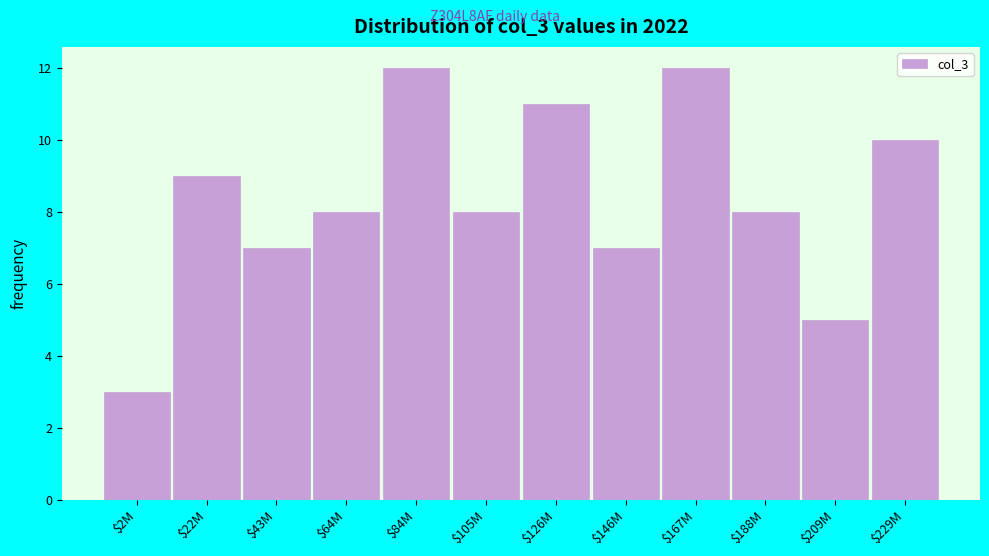

Reading left to right, list all the values displayed in this chart.

3	9	7	8	12	8	11	7	12	8	5	10